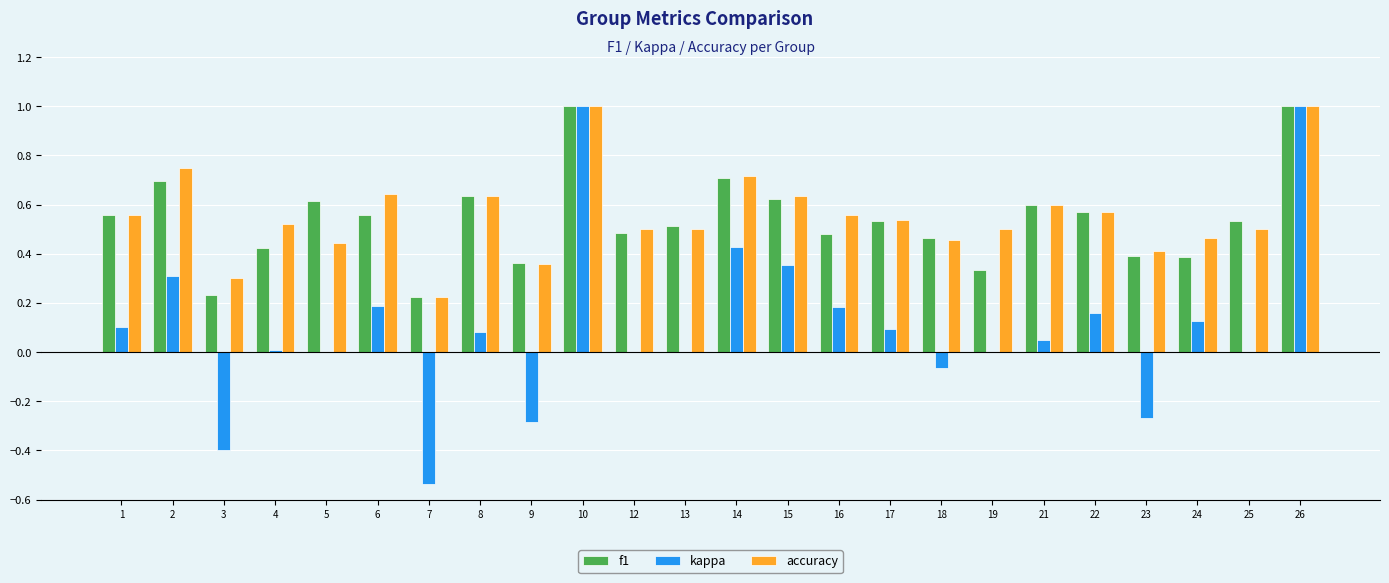

What is the highest value of the kappa series?

1.0